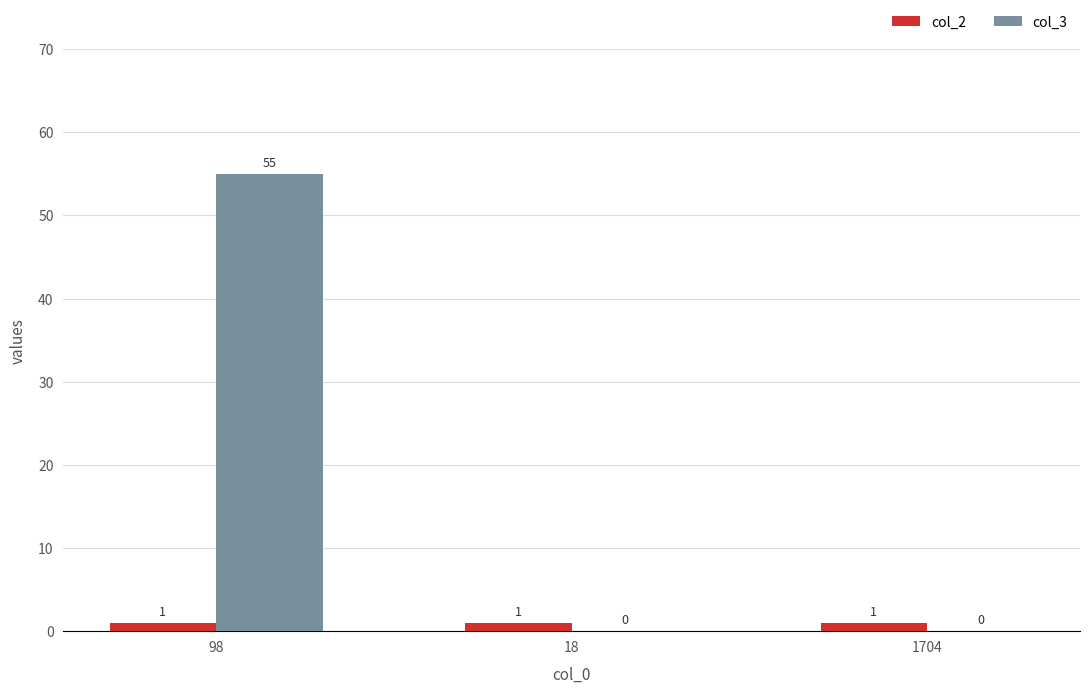

What is the difference between the col_3 values at 98 and 18?

55